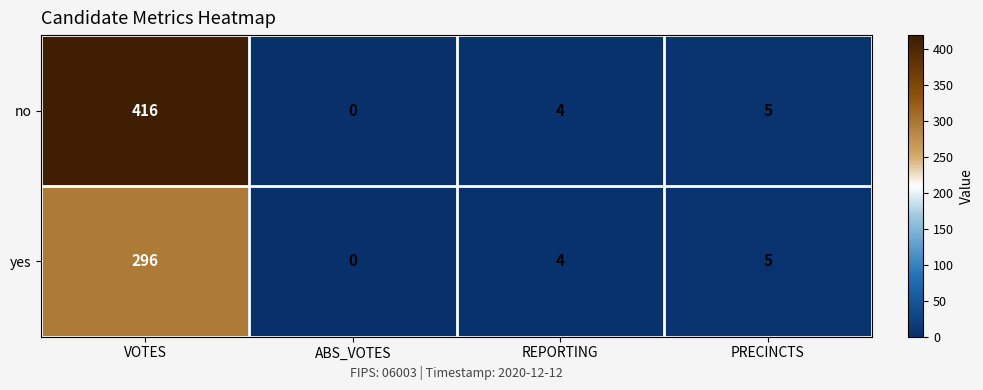

Which category has the highest value in the yes series?

VOTES